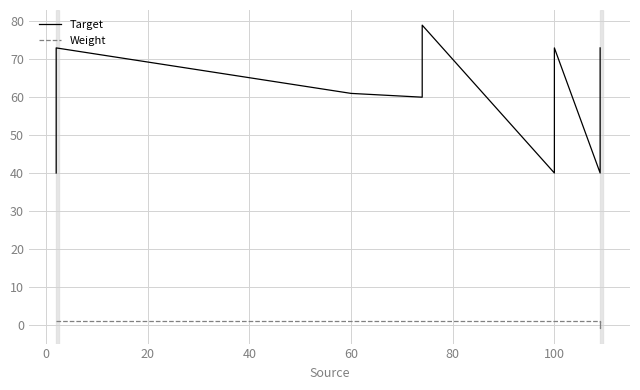

How many values in the Weight series are below 1?

2